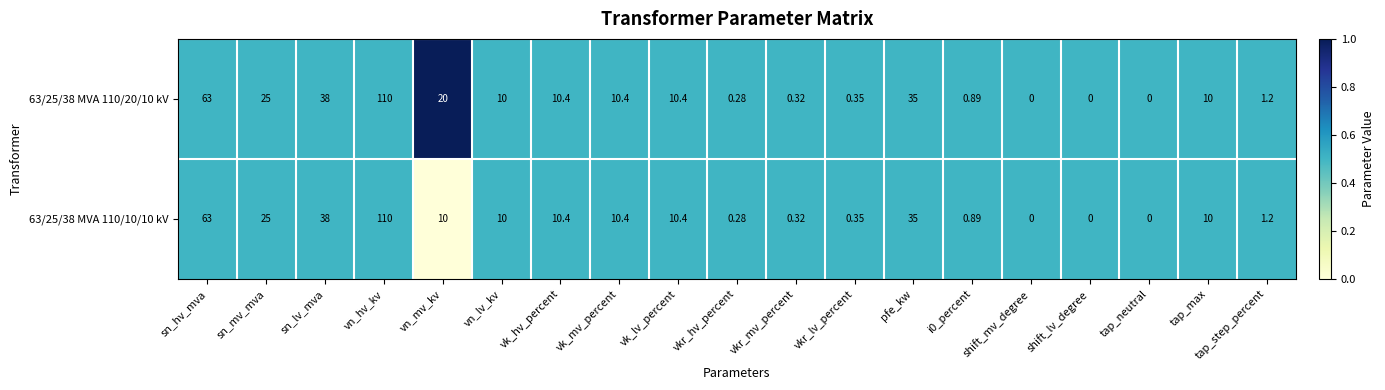

What is the greatest value displayed?

110.0